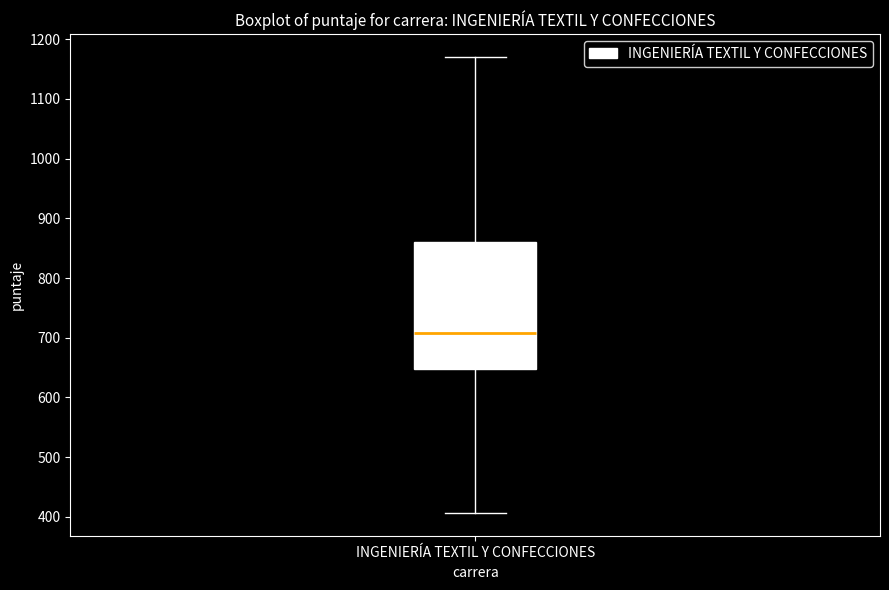

Transcribe this box plot: give where the median line is, the range the box spans, and where the two whiskers end, as read against the y-axis. The values are not printed on the chart, so give them approximately, as read against the axis.

median 710, box 650 to 860, whiskers 410 to 1170